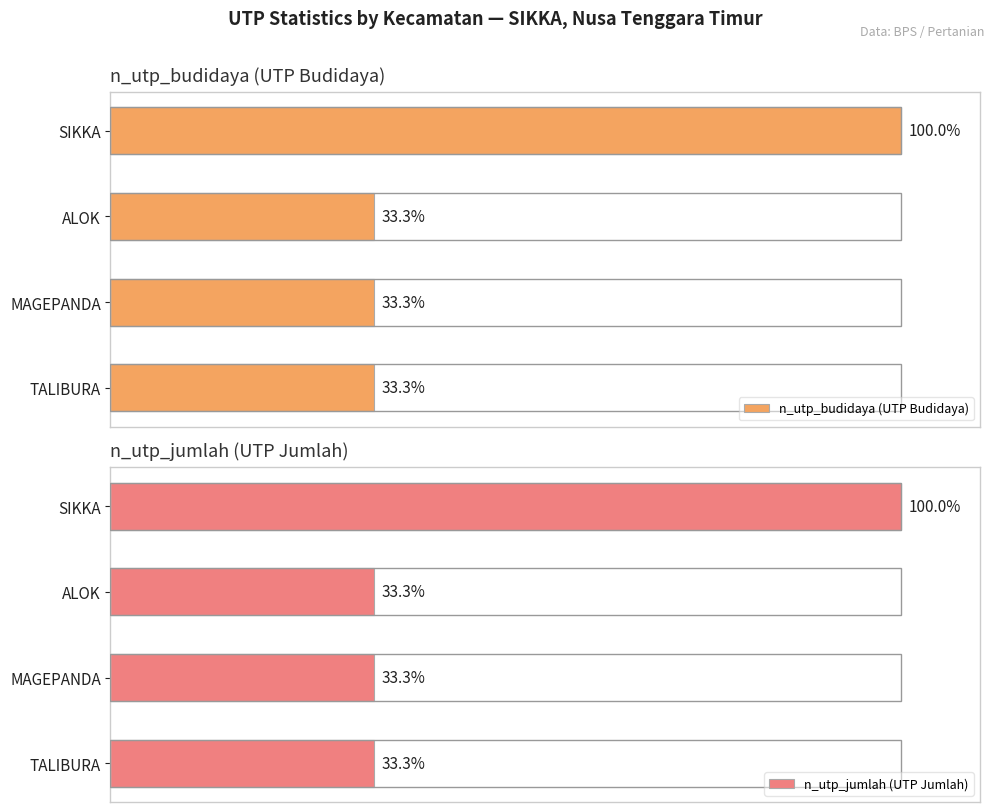

At which label does n_utp_budidaya (UTP Budidaya) reach its peak?

SIKKA